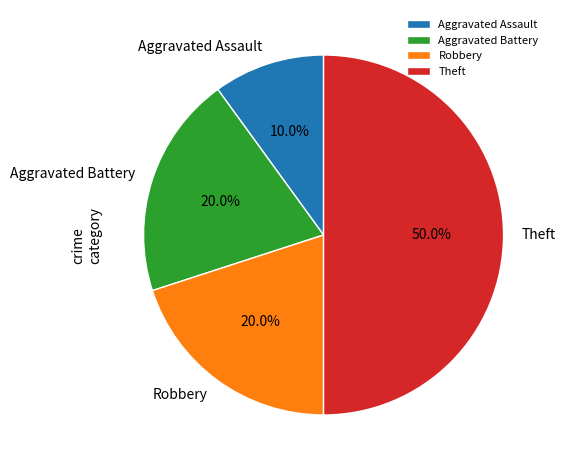

How much of the chart is everything except Aggravated Assault?

90.0%